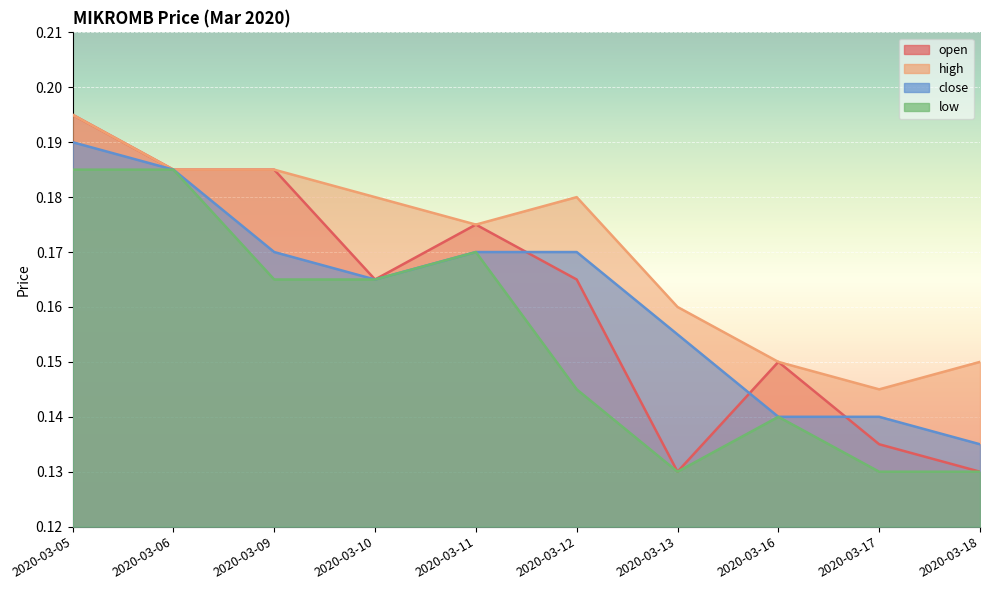

How many distinct data groups are displayed?

4